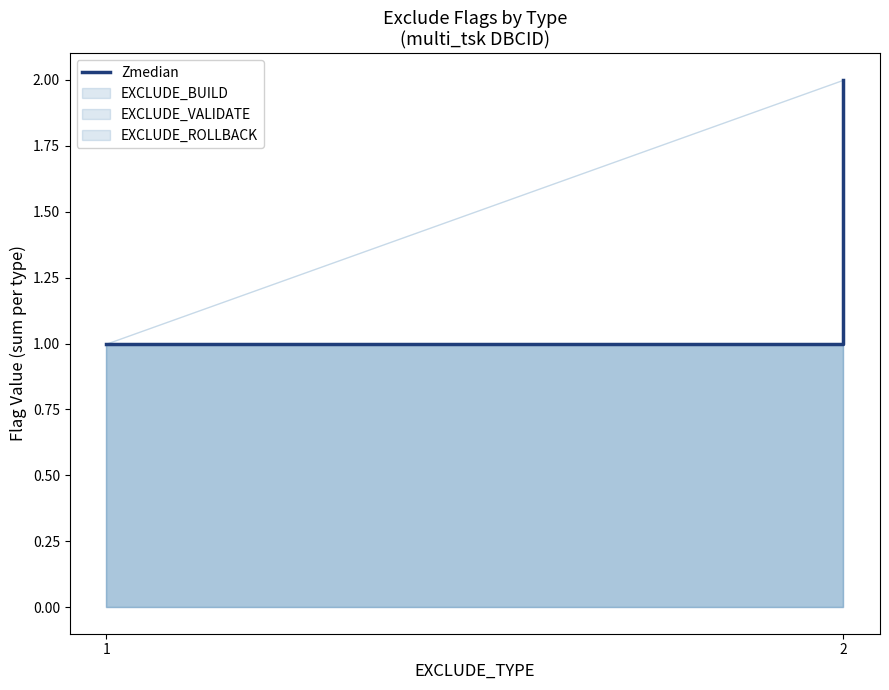

Is it true that the value at 2 is 2?

True